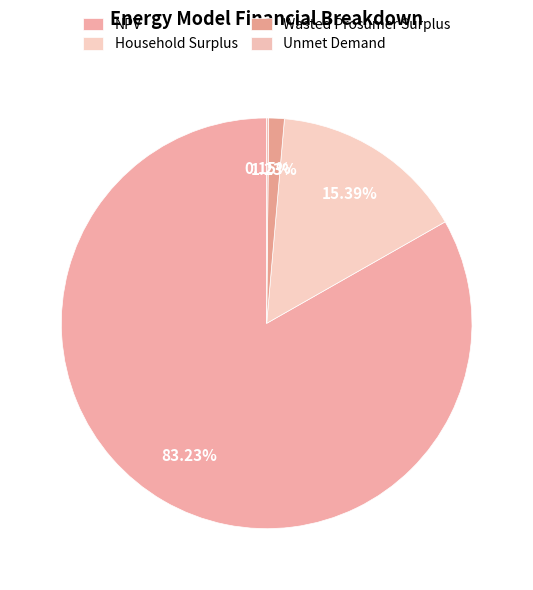

How many segments does this pie chart have?

4